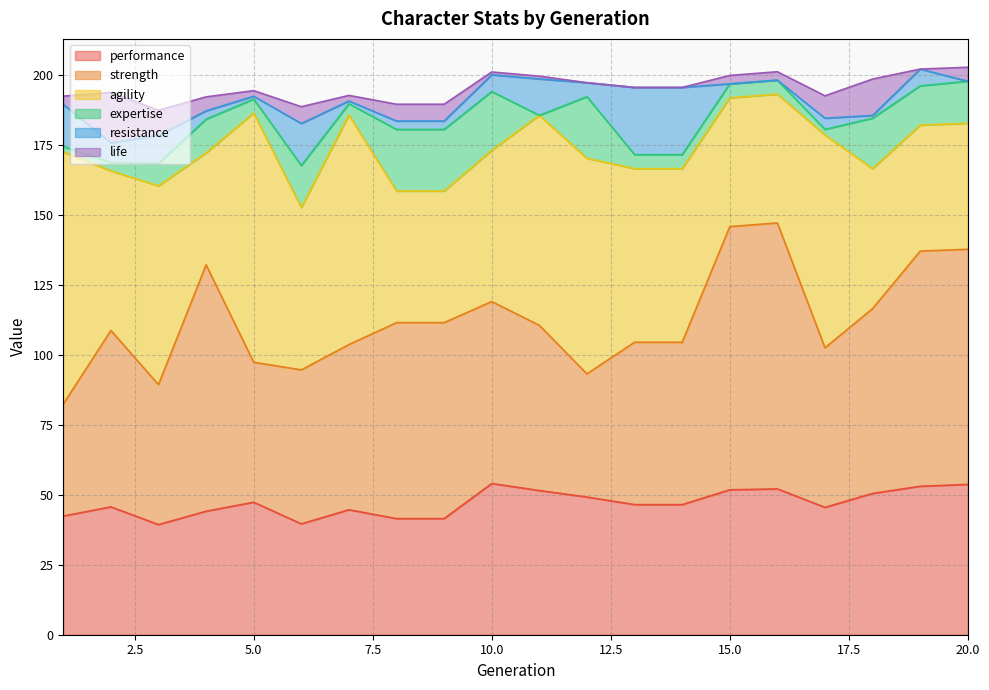

What are all the series names shown in the legend?

performance, strength, agility, expertise, resistance, life